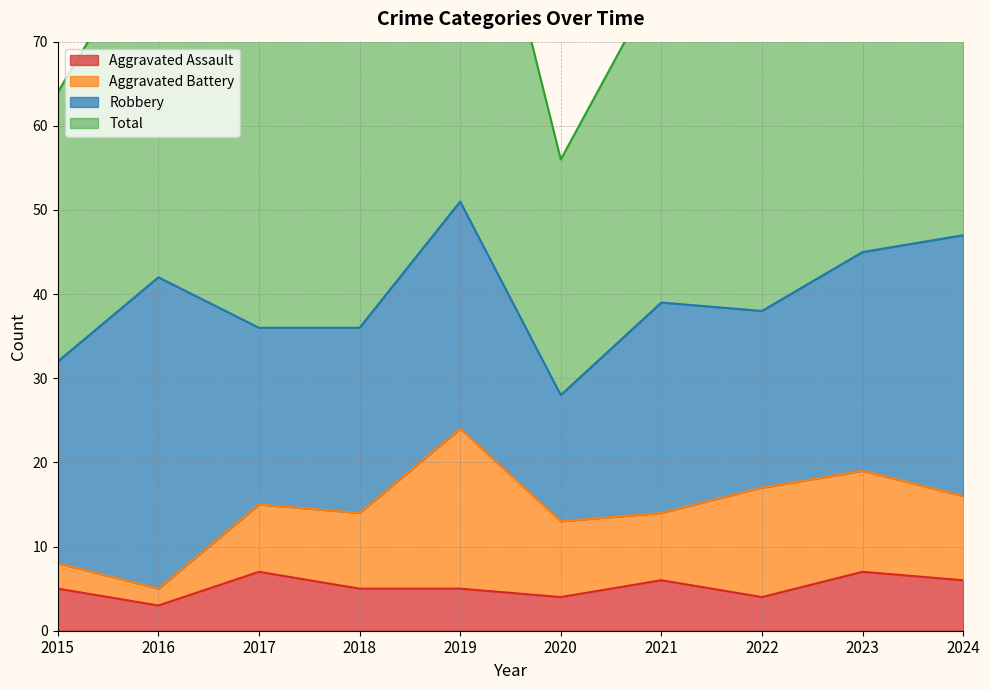

Which category has the highest value in the Aggravated Assault series?

2017